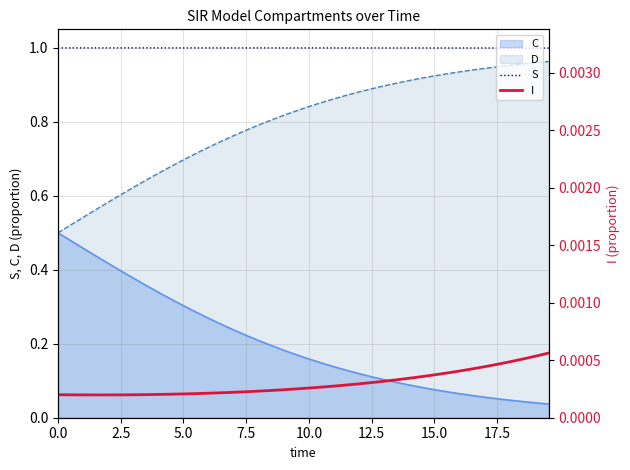

True or false: S and C intersect in this chart.

False